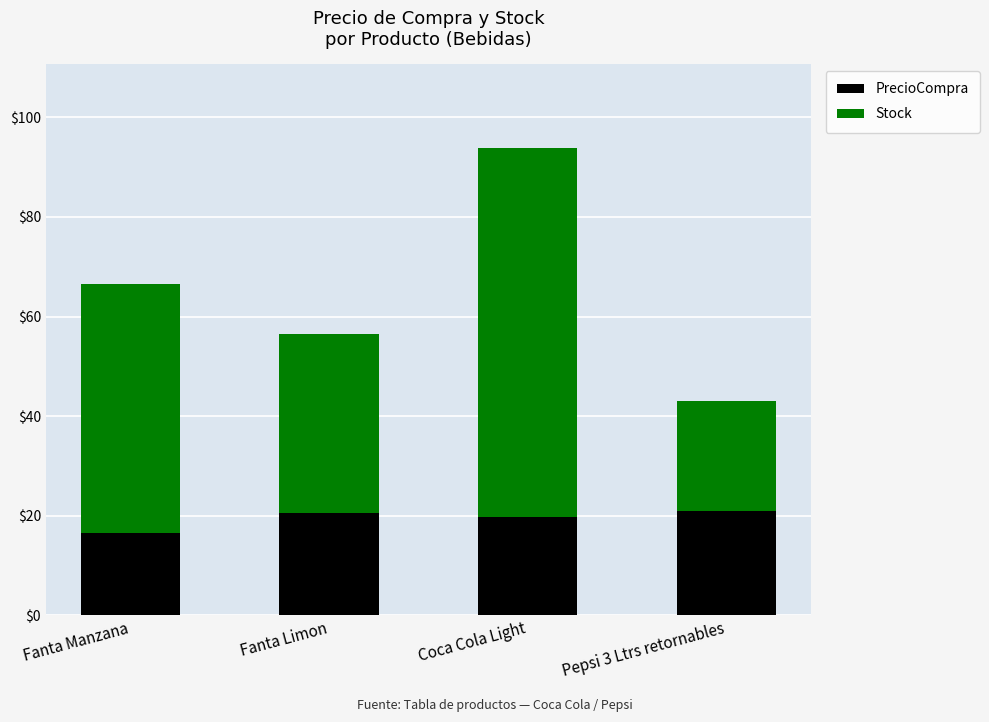

The PrecioCompra series shows 22.0 at Fanta Manzana. True or false?

False